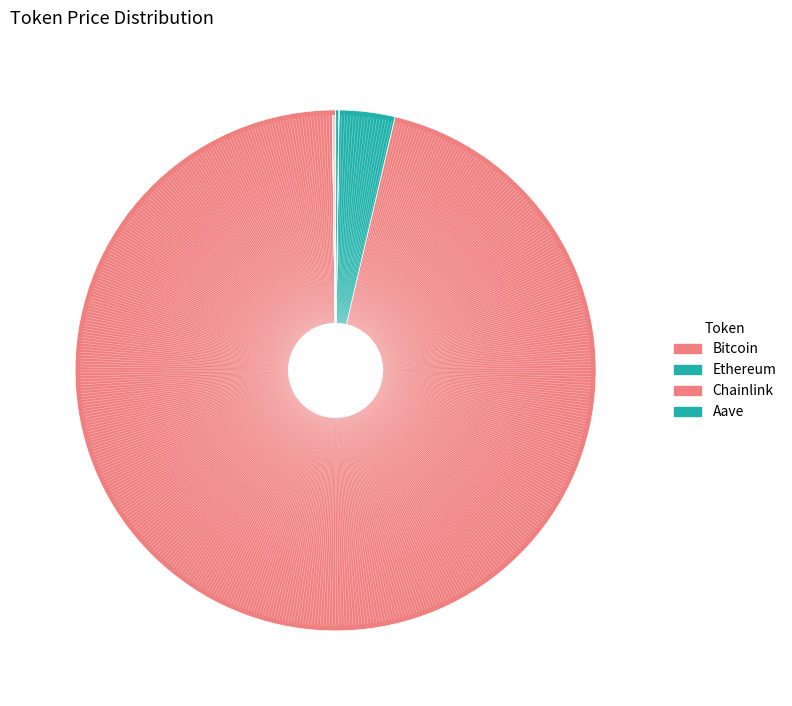

What portion of the pie excludes Ethereum?

96.6%